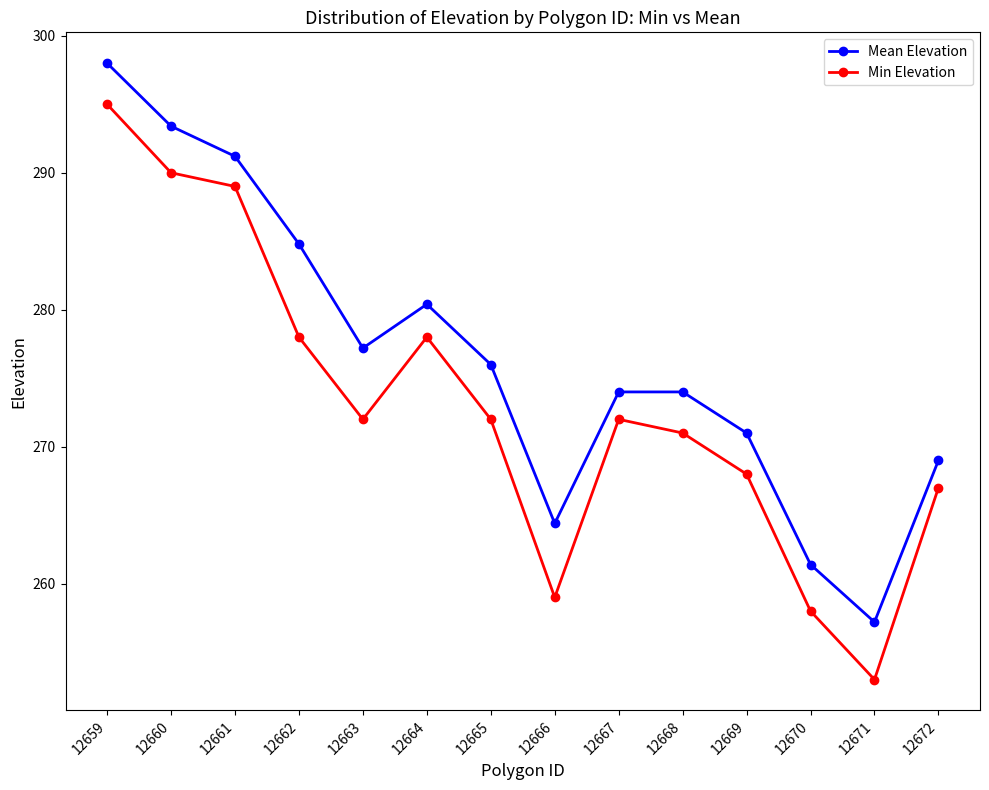

What is the difference between the highest and lowest values at 12664?

2.4